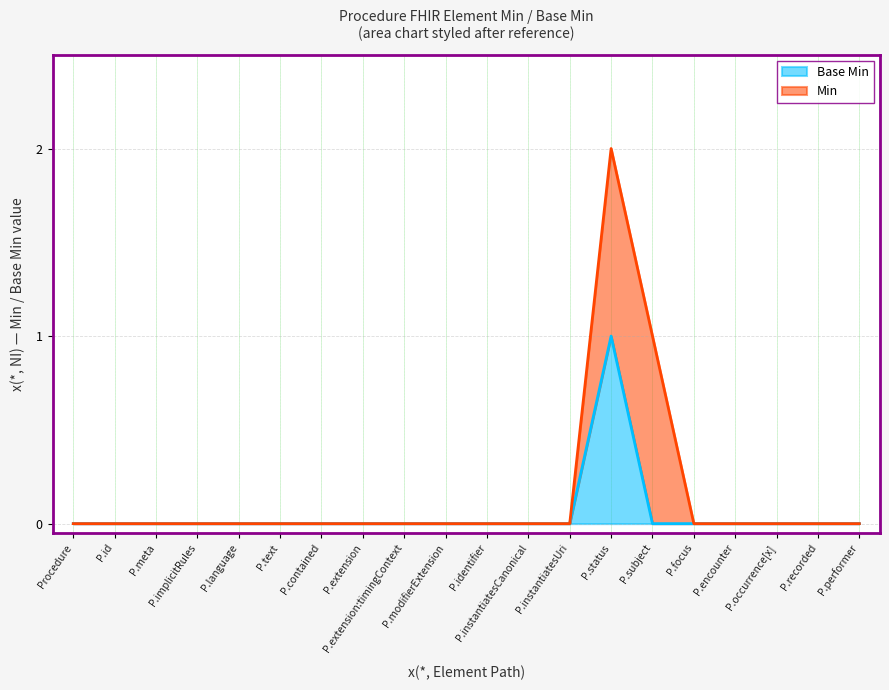

What are all the series names shown in the legend?

Base Min, Min